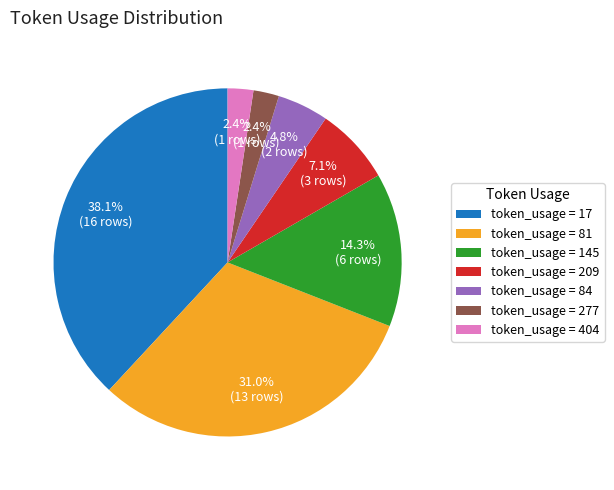

Does token_usage = 17 account for over 50% of the chart?

No